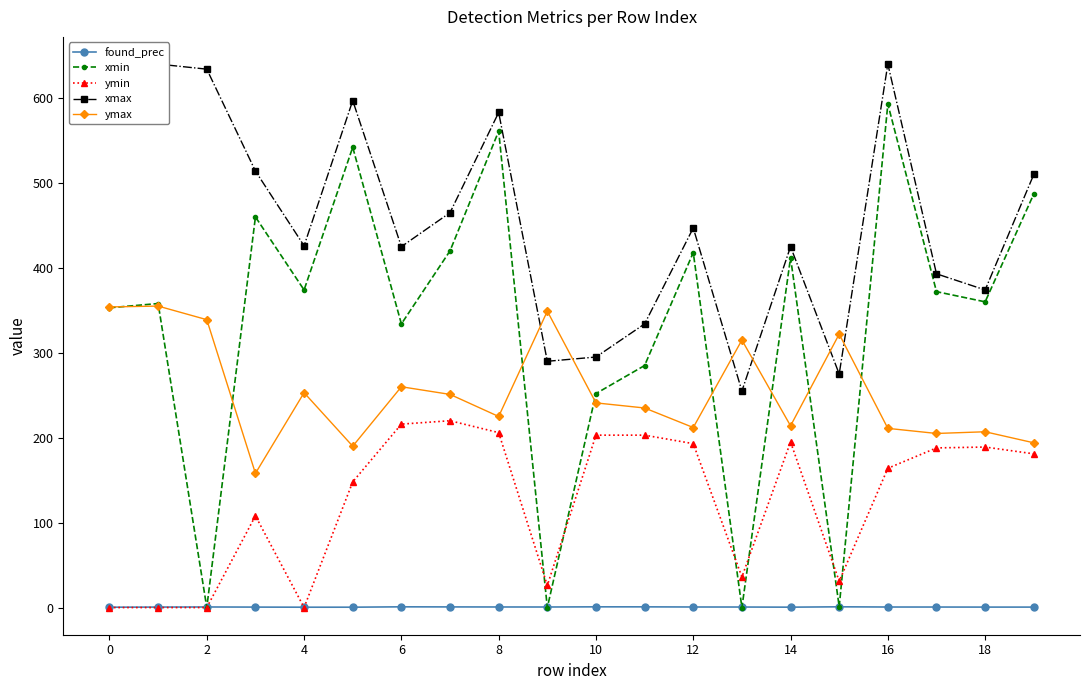

How many interior local peaks does the ymin series have?

4